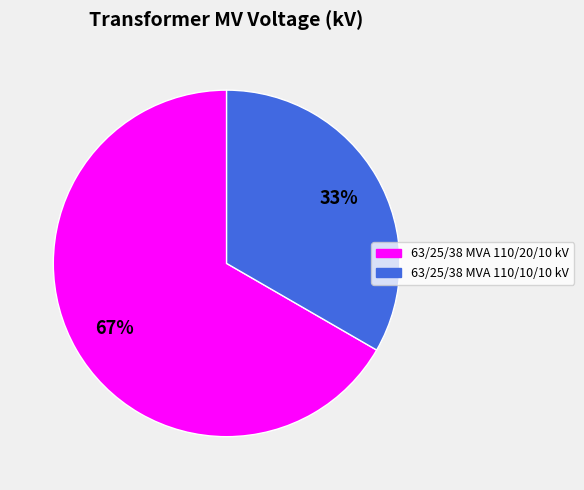

Rank the categories by value from highest to lowest.

63/25/38 MVA 110/20/10 kV, 63/25/38 MVA 110/10/10 kV